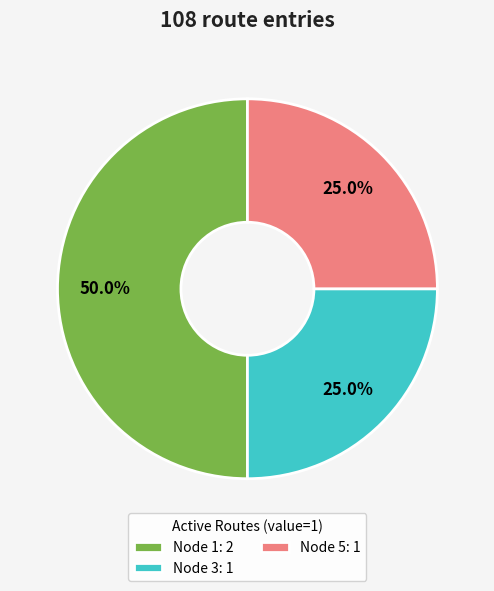

What is the total percentage of Node 3: 1 and Node 1: 2?

75.0%